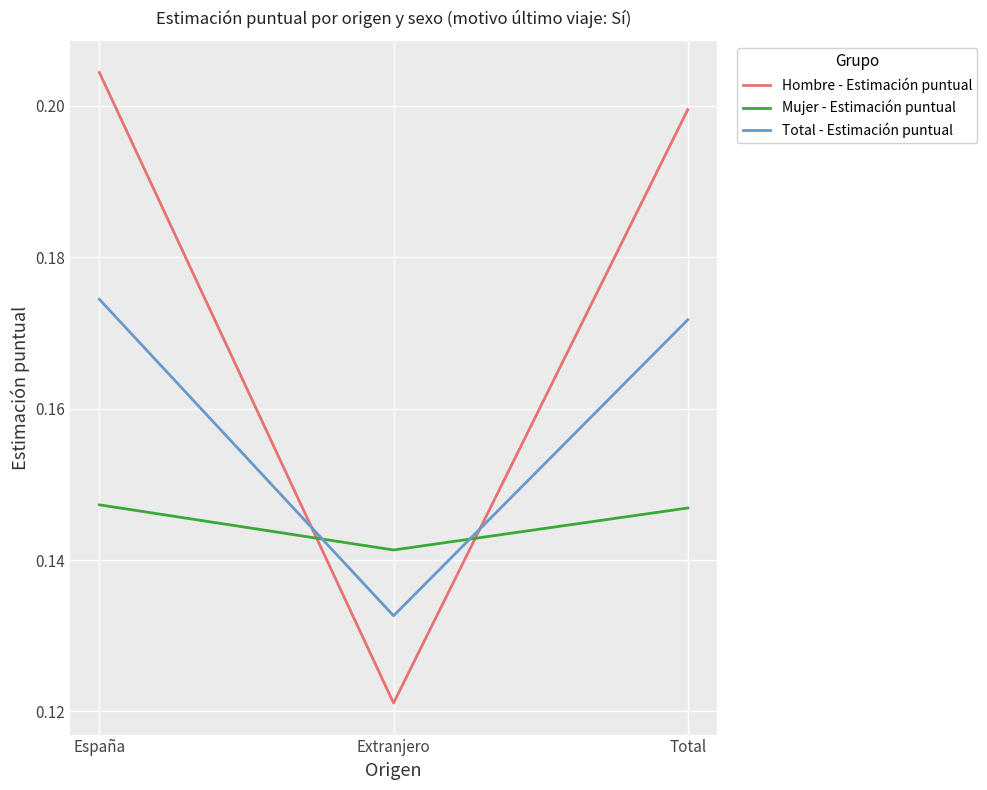

List the series in order of their overall mean, highest first.

Hombre - Estimación puntual, Total - Estimación puntual, Mujer - Estimación puntual